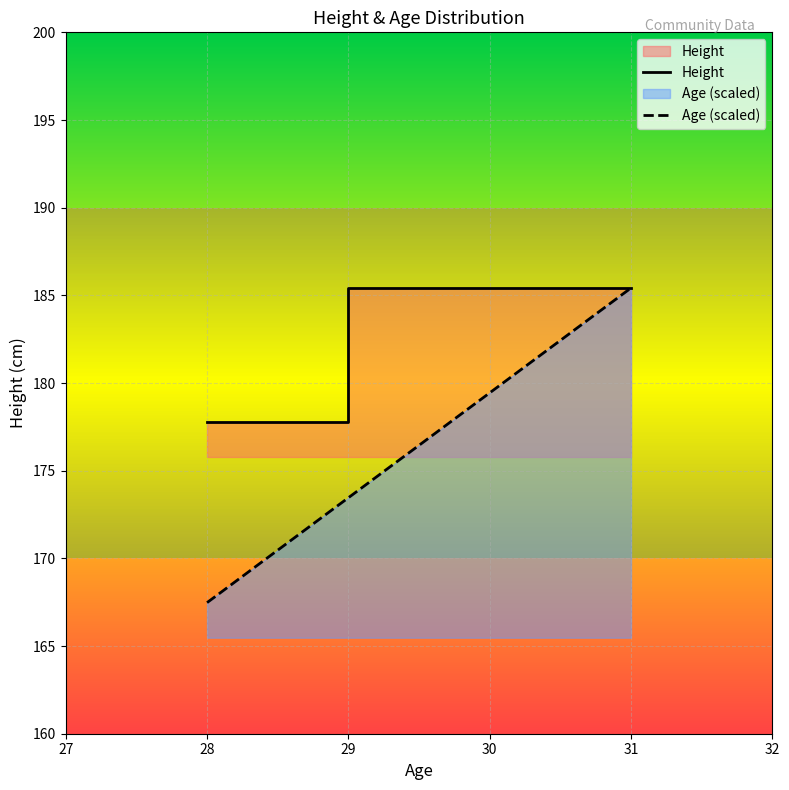

Which series has the widest spread of values?

Age (scaled)